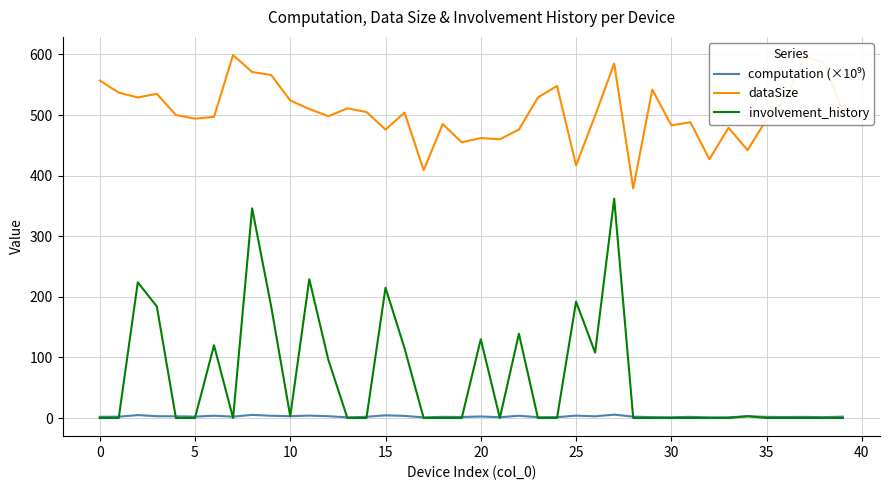

True or false: dataSize and involvement_history intersect in this chart.

False